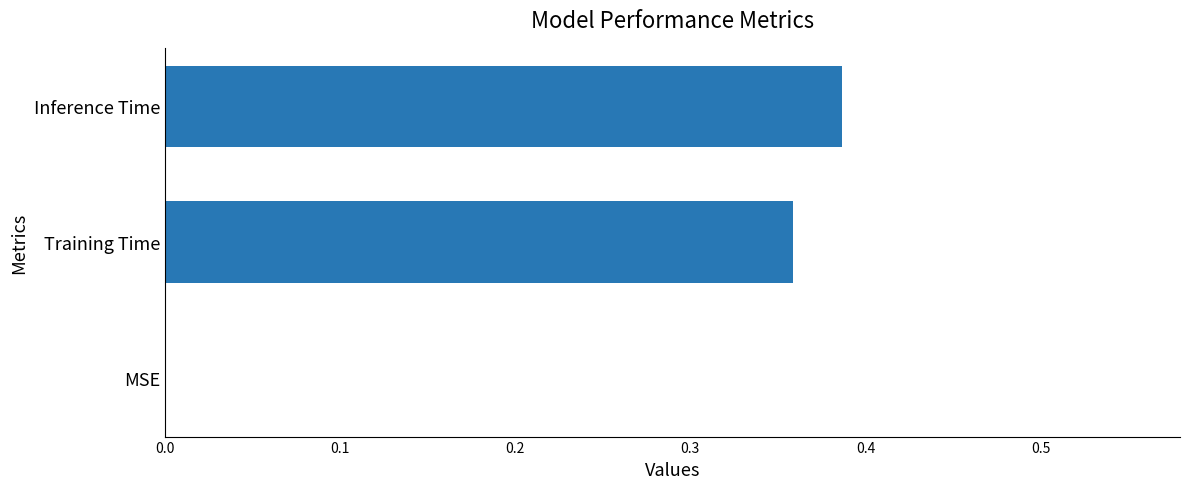

True or false: the data shows 0.0 at MSE.

True